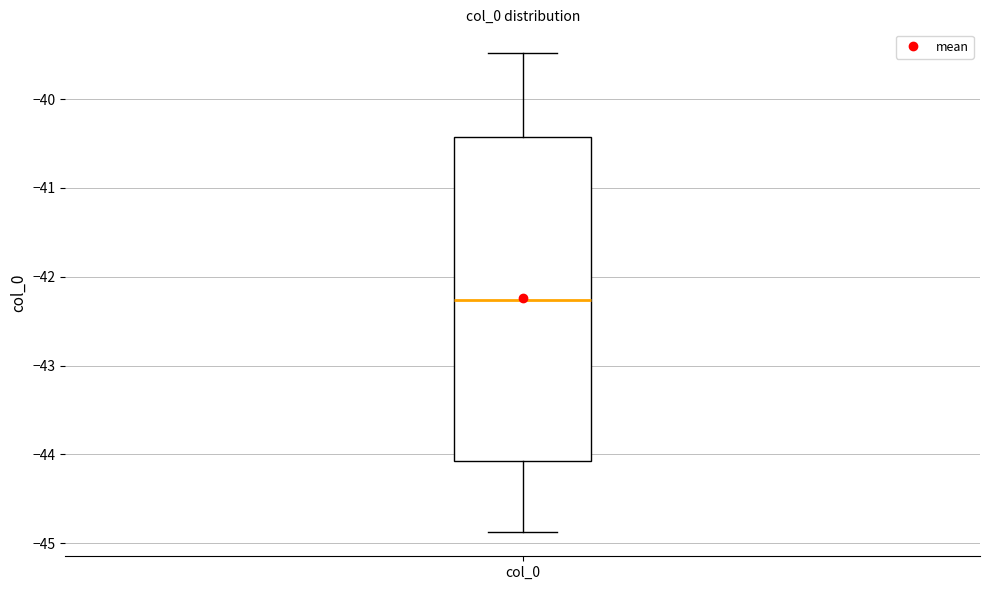

Read this box plot against the y-axis: the position of the median line, the range covered by the box, and the ends of both whiskers. The values are not printed on the chart, so give them approximately, as read against the axis.

median -42.3, box -44.1 to -40.4, whiskers -44.9 to -39.5